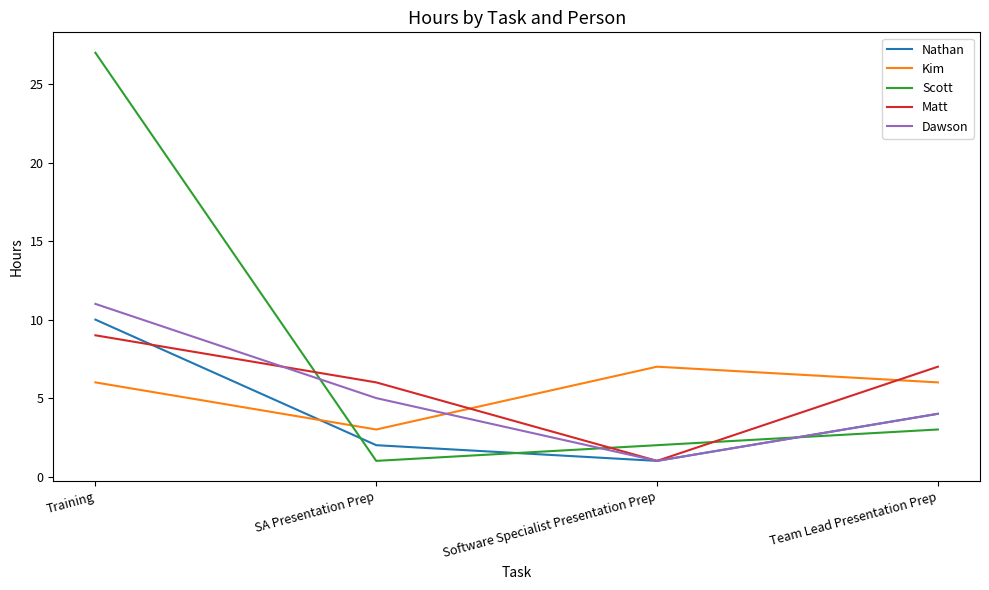

At which label does Scott reach its peak?

Training